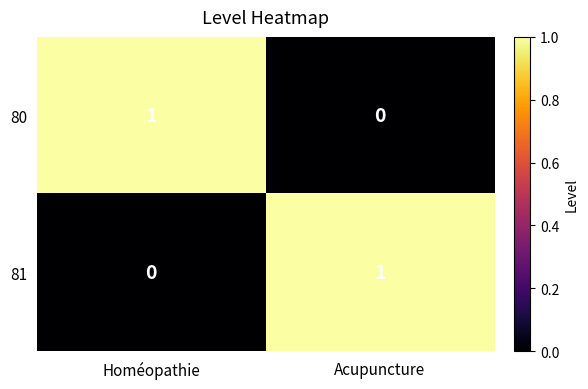

Where is 81 nearest to the value 0?

Homéopathie